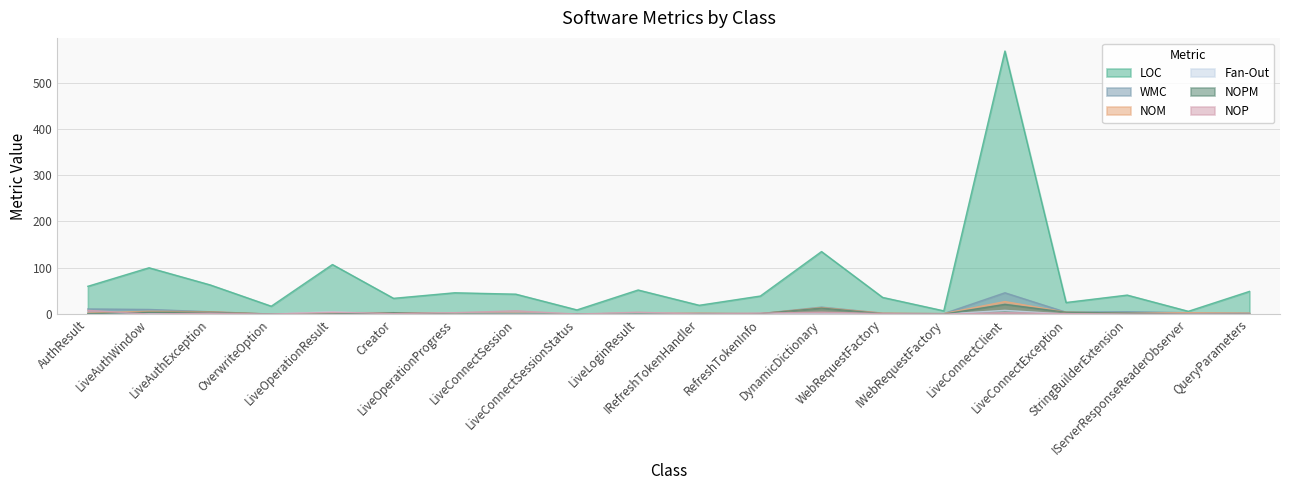

Which series changed the most between LiveAuthWindow and LiveConnectException?

LOC